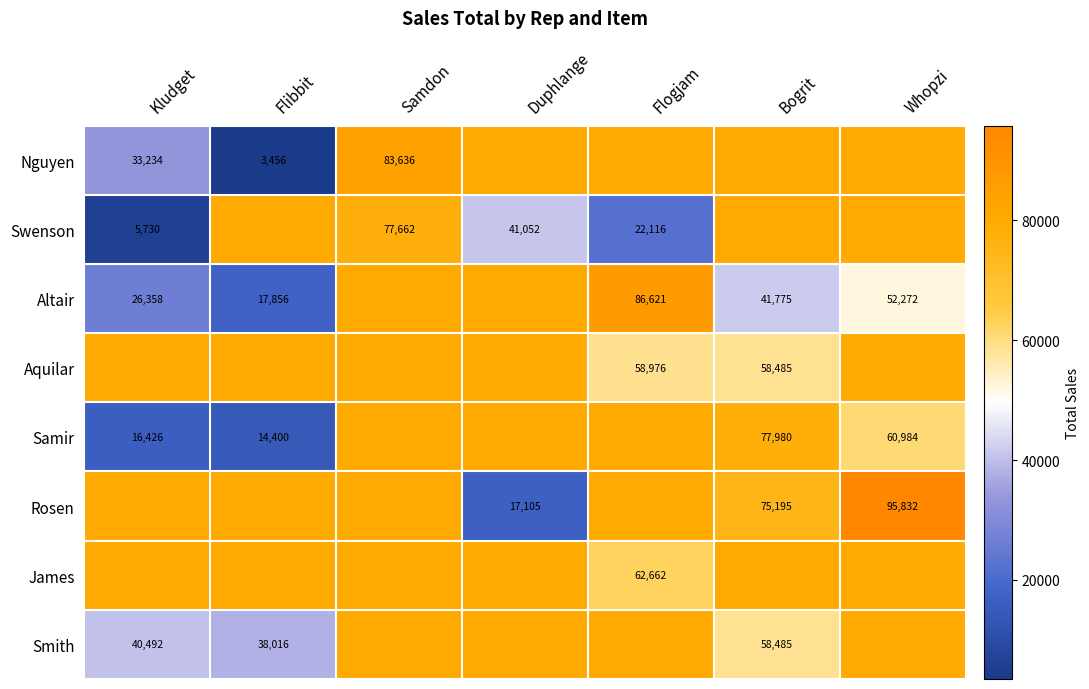

True or false: Samir has a value of 4690 at Flibbit.

False